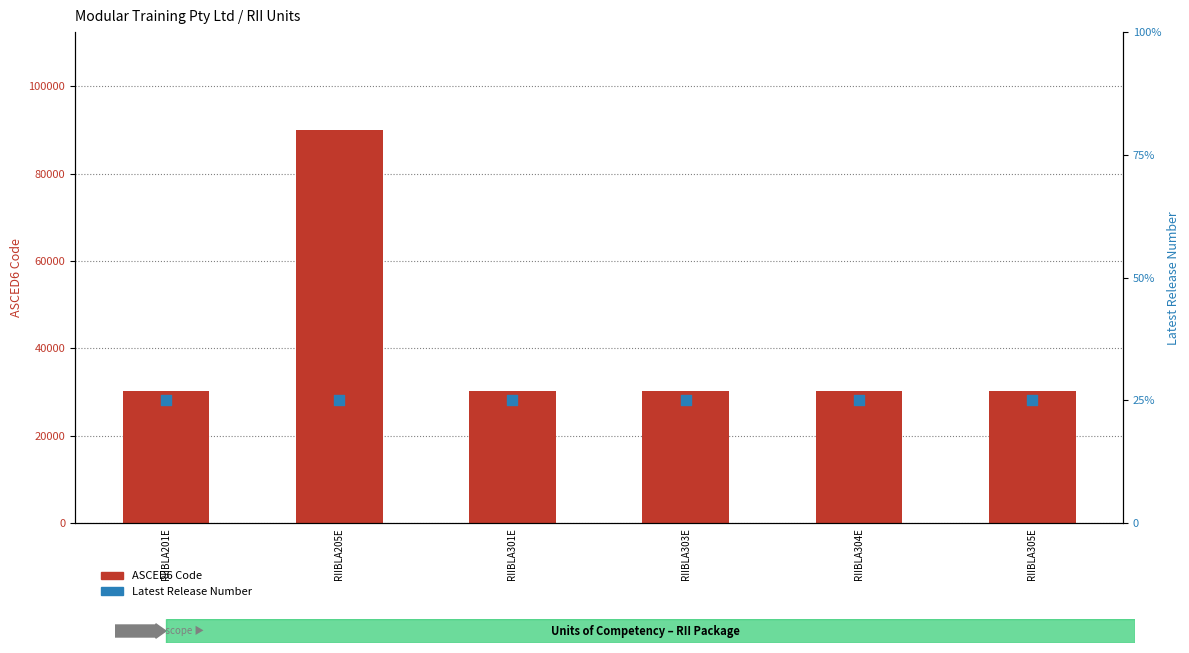

Which series has the widest spread of Y values?

ASCED6 Code